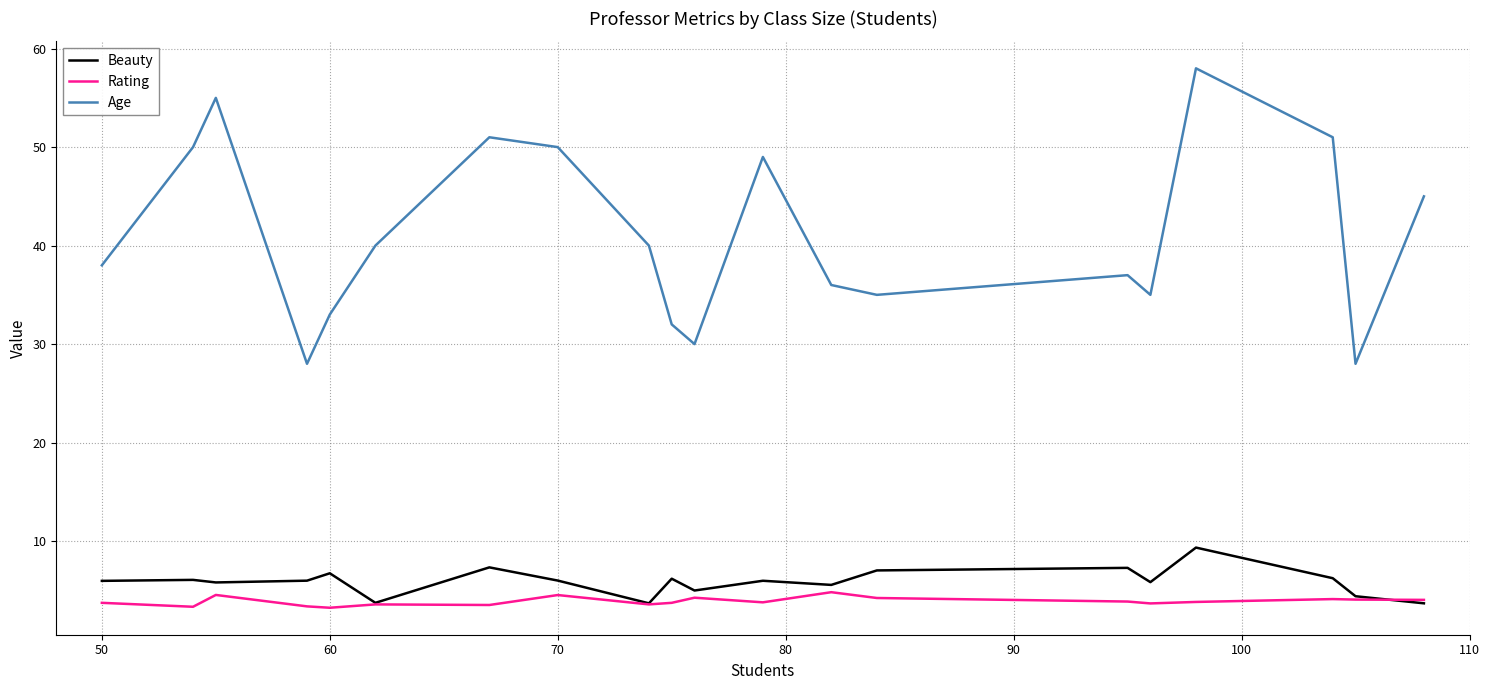

Which series has the largest range (max minus min)?

Age